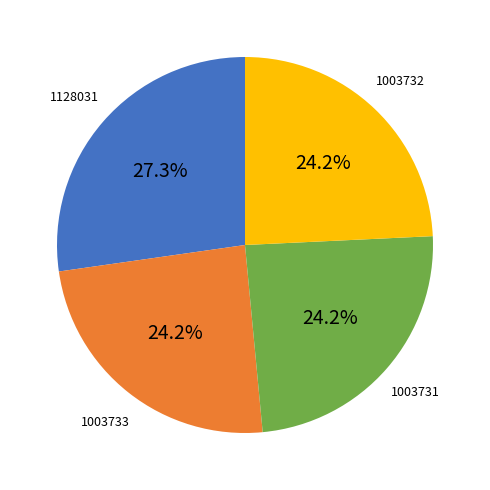

Is there any slice that represents more than half of the pie?

No